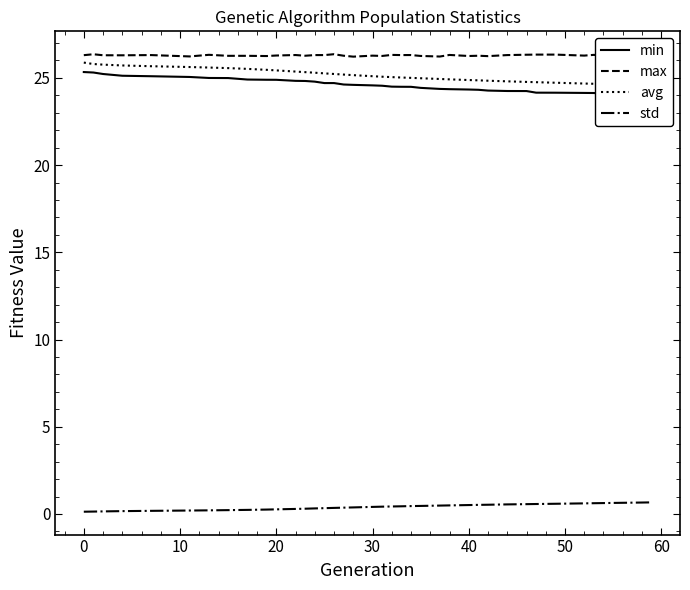

True or false: max and std cross at least once.

False